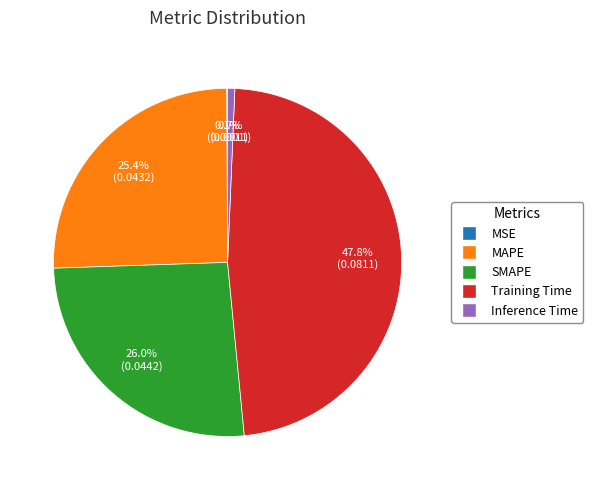

Between Inference Time and Training Time, which is larger?

Training Time